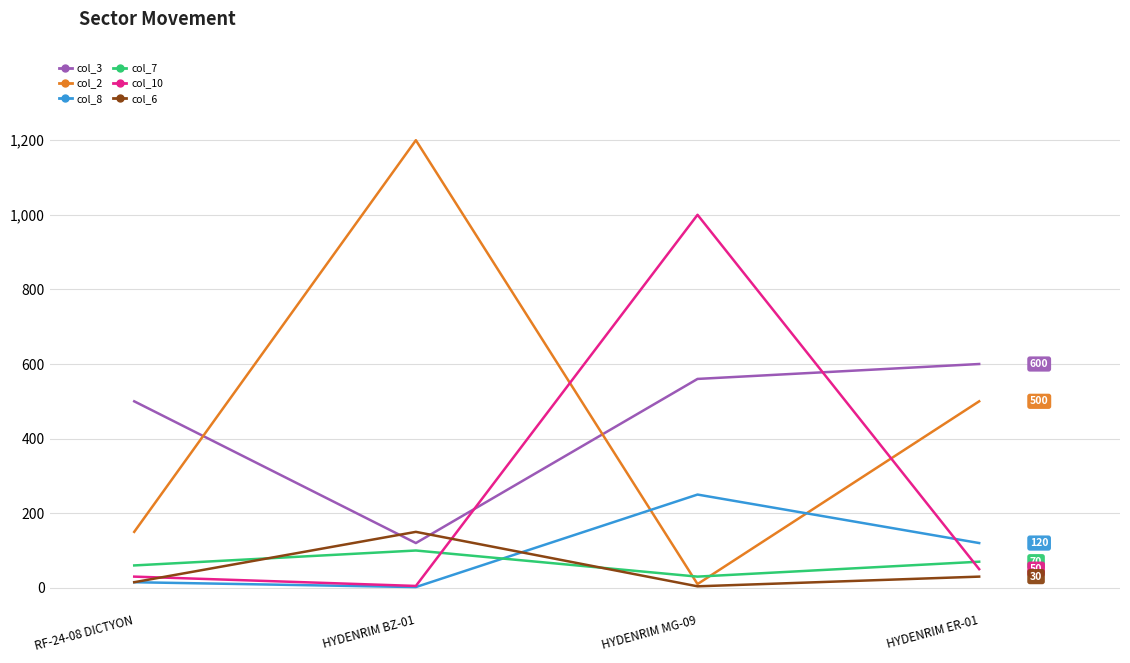

Reading right to left, transcribe all the data shown in this chart.

col_3: 600	560	120	500
col_2: 500	10	1200	150
col_8: 120	250	2	15
col_7: 70	30	100	60
col_10: 50	1000	5	30
col_6: 30	4	150	15